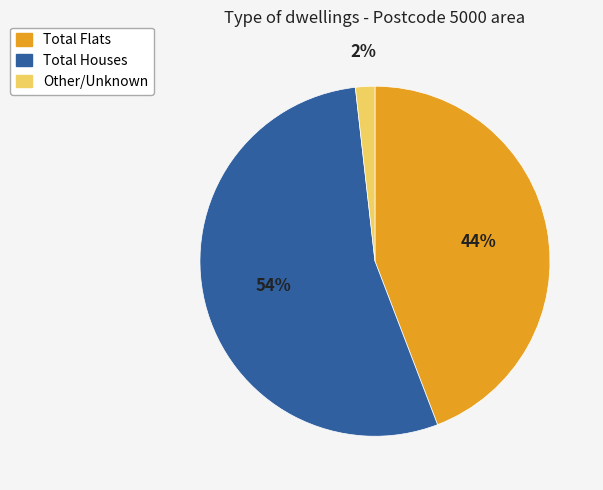

How many slices are in this pie chart?

3